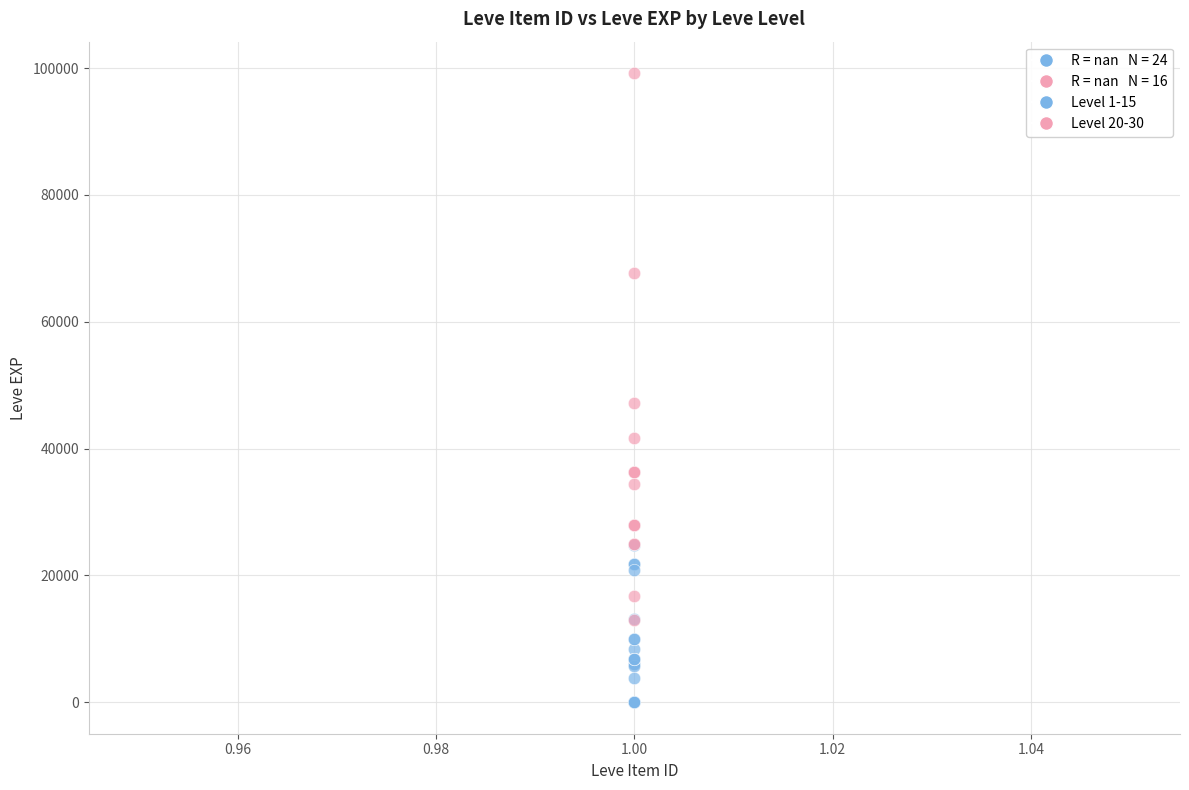

Which series contains the lowest Y value?

Level 1-15